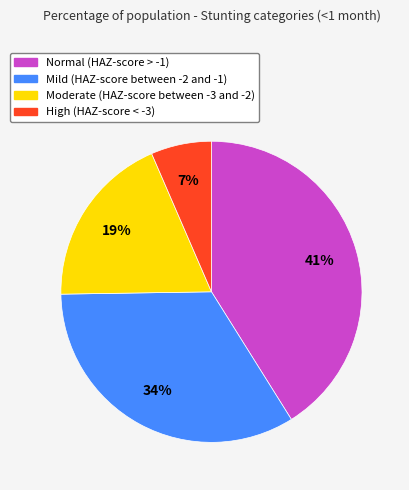

How many slices are in this pie chart?

4